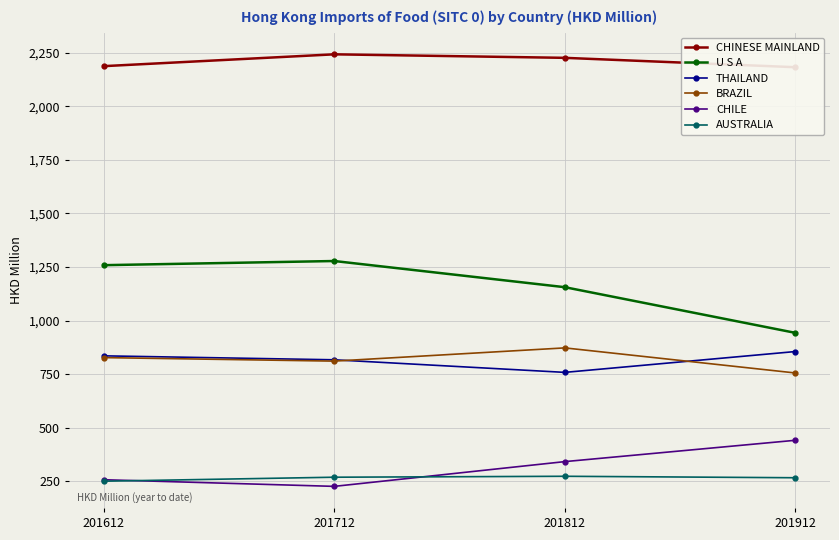

Which series changed the most between 201812 and 201912?

U S A